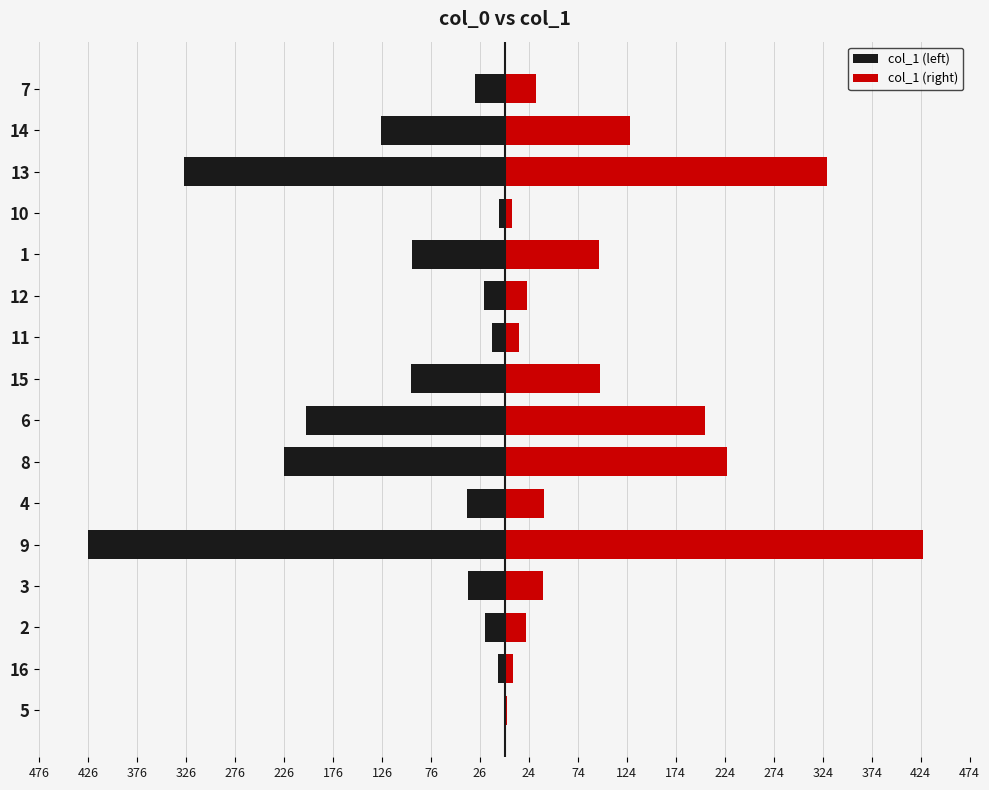

Does the chart contain any negative values?

Yes